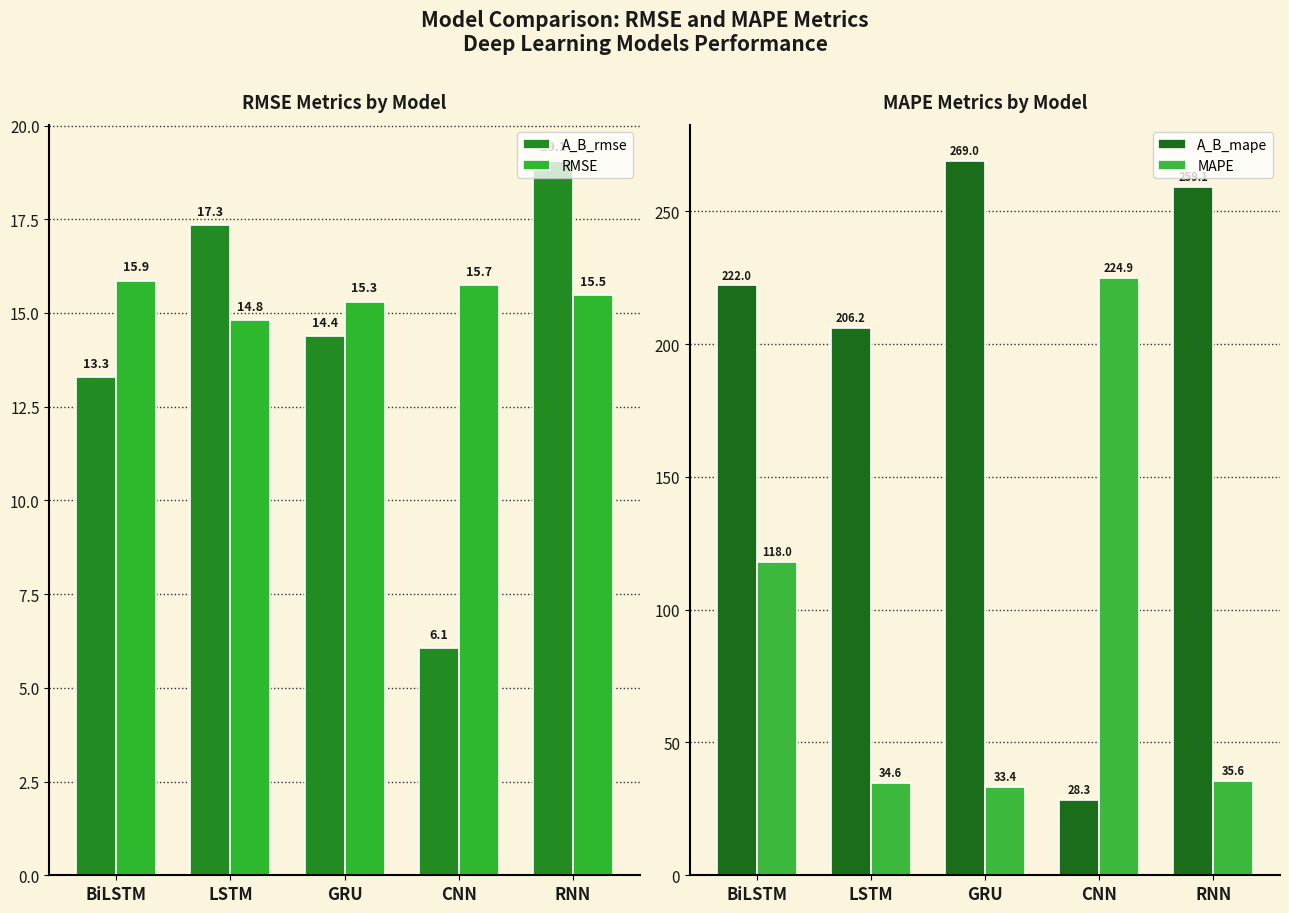

Rank the categories by MAPE value from lowest to highest.

GRU, LSTM, RNN, BiLSTM, CNN